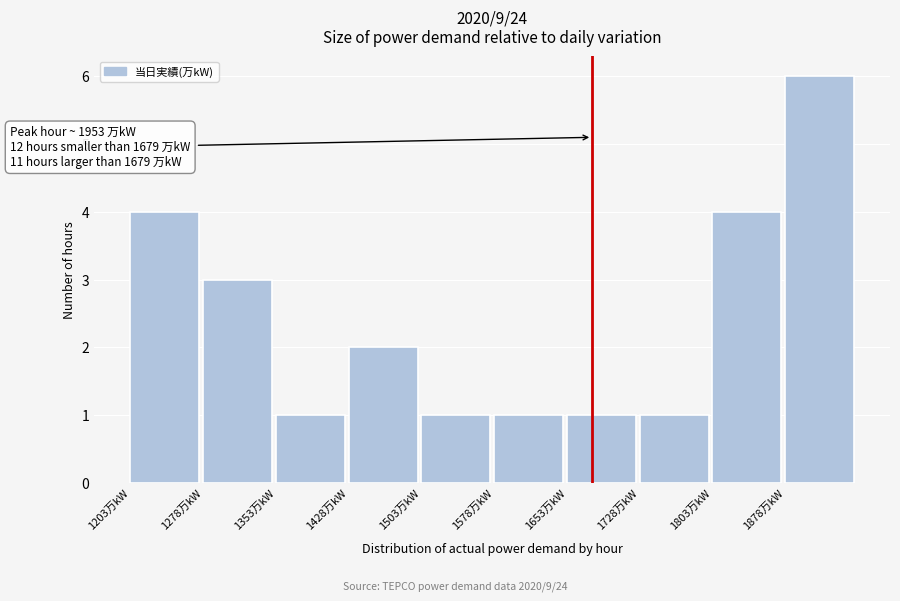

Which range on the x-axis has the tallest bar?

1878 to 1953